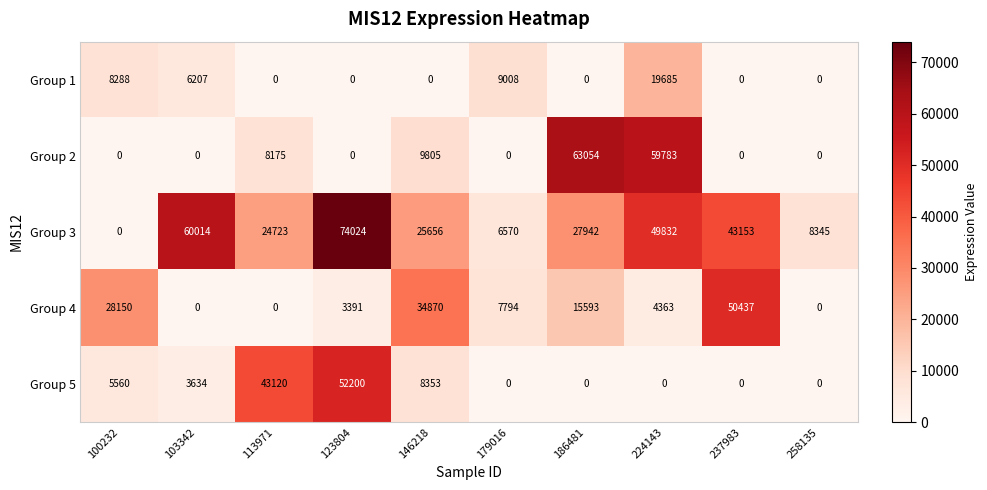

Which series has the widest spread of values?

Group 3